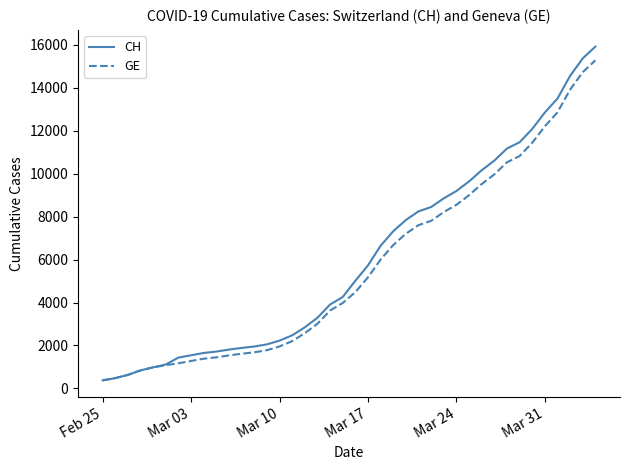

Which series has the largest range (max minus min)?

CH